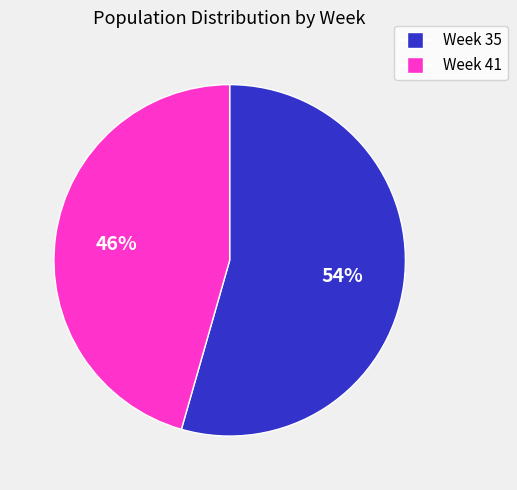

To the nearest percent, what portion does Week 35 represent?

54%